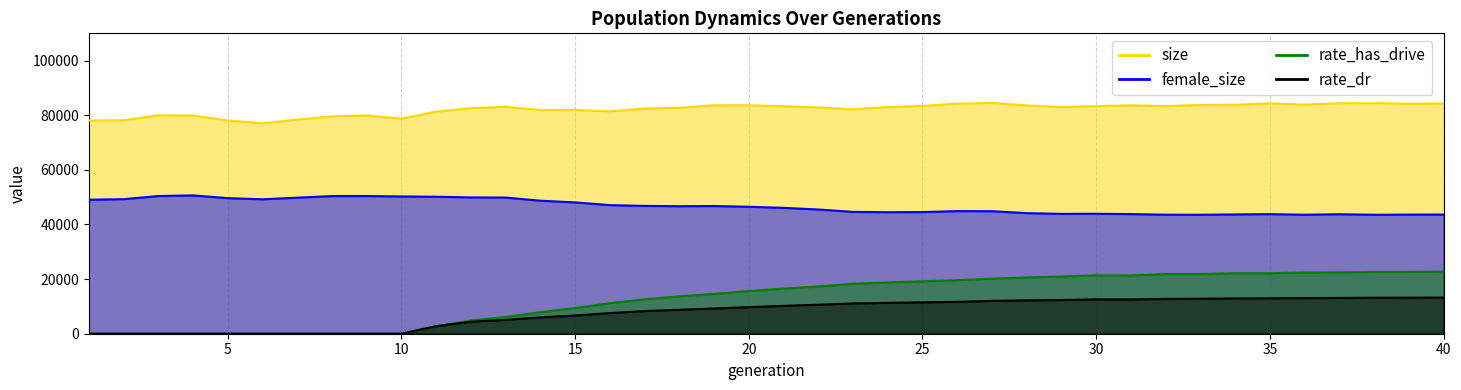

What is the spread (max minus min) of values at 16?

73860.4